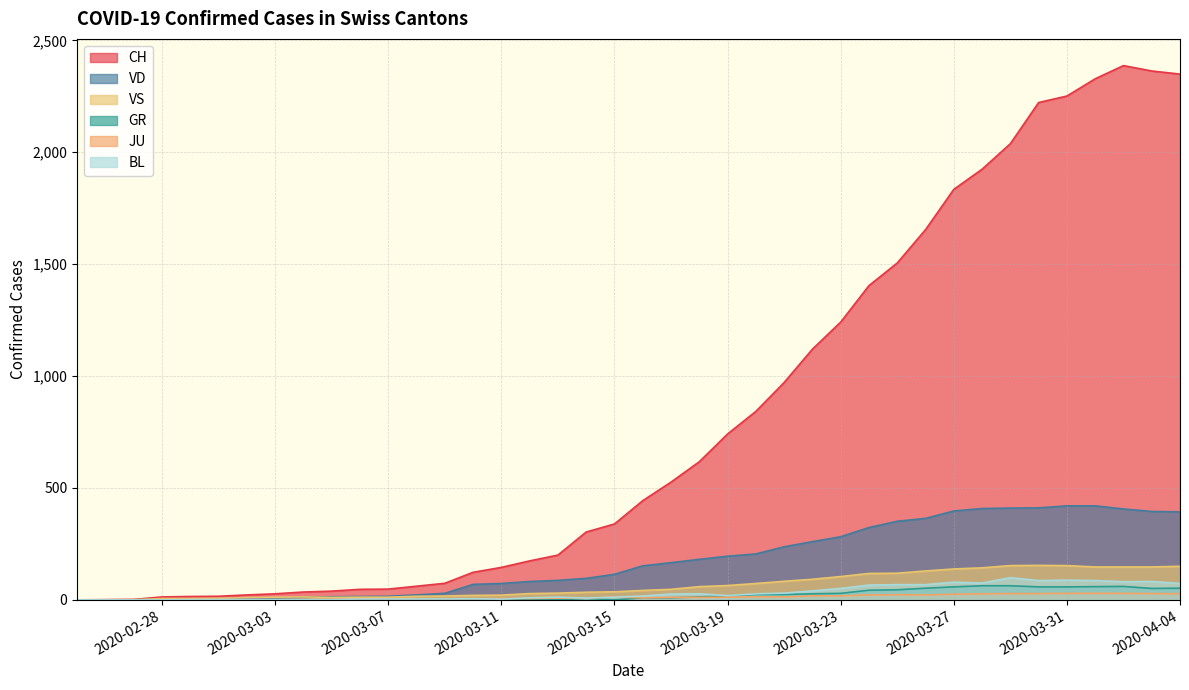

Rank the series at 2020-03-16 from highest to lowest value.

CH, VD, VS, BL, GR, JU